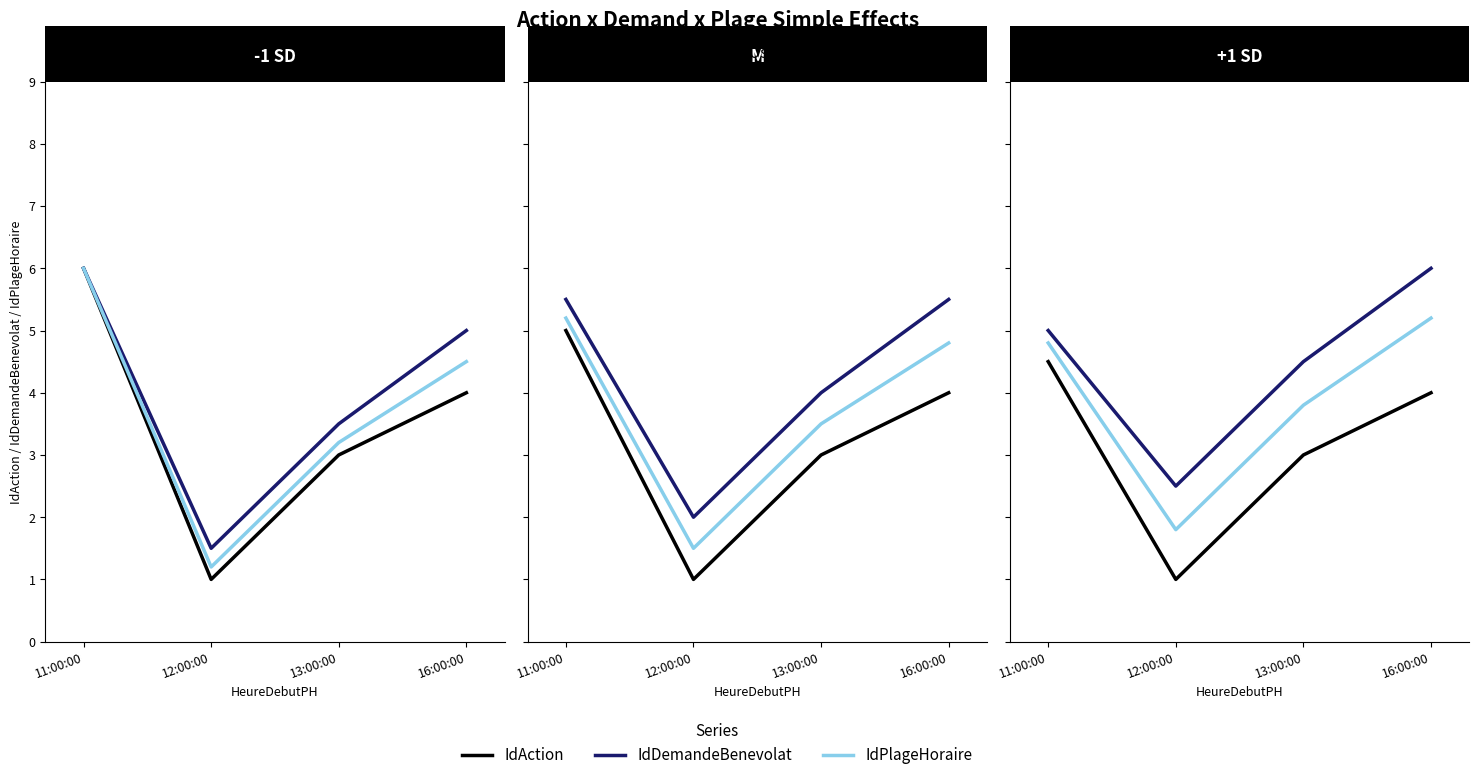

Rank the series at 13:00:00 from highest to lowest value.

IdDemandeBenevolat, IdPlageHoraire, IdAction